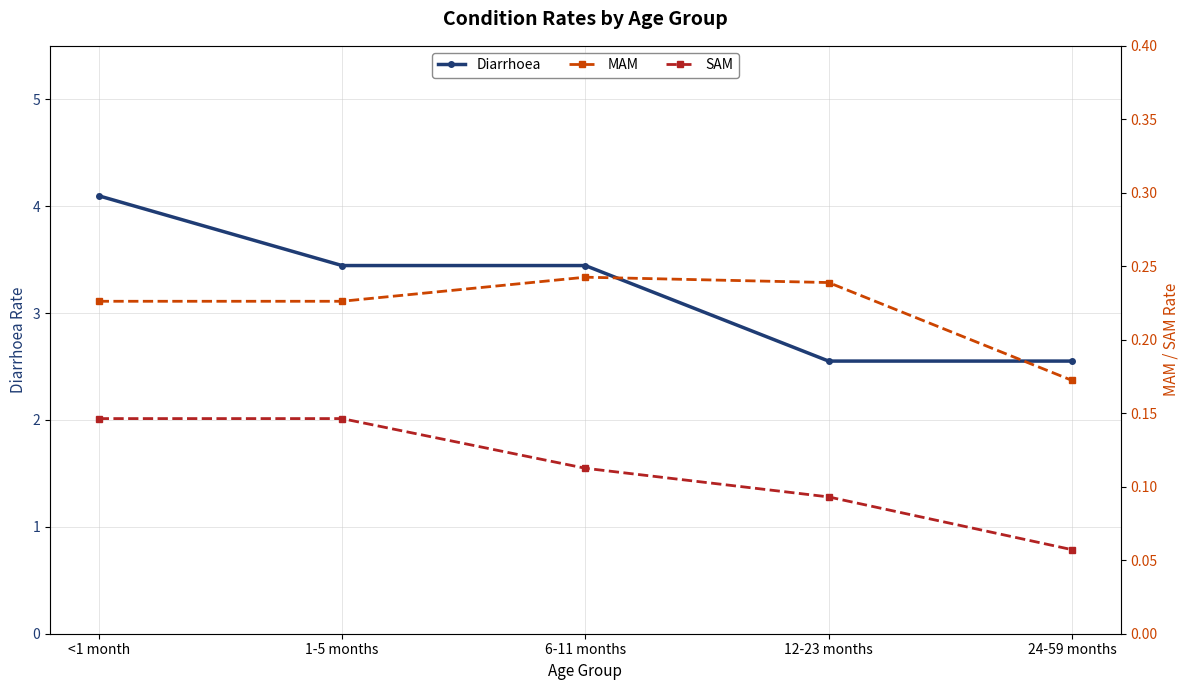

Rank the series by their maximum value, from lowest to highest.

SAM, MAM, Diarrhoea